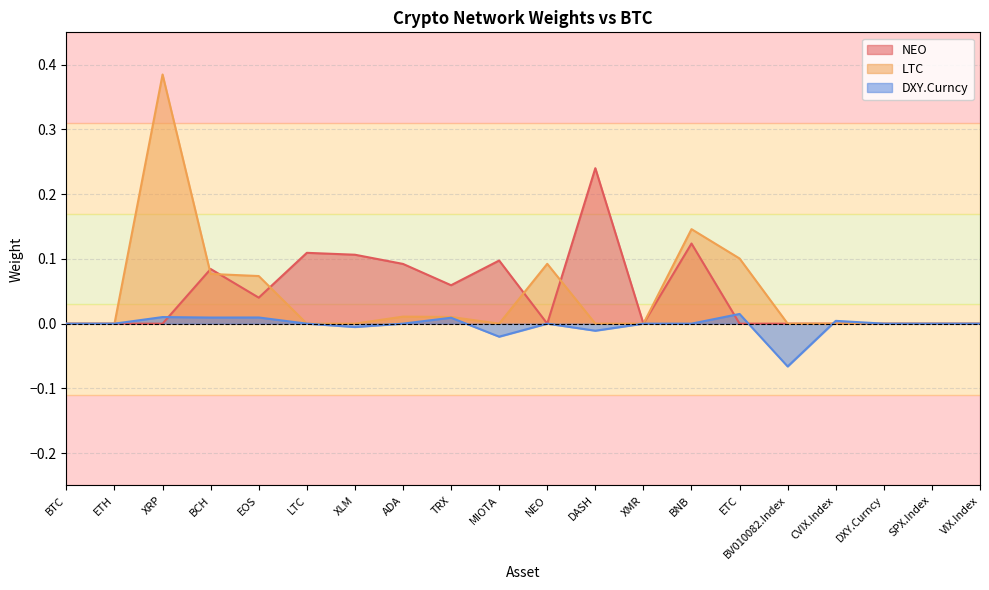

Which series has the largest range (max minus min)?

LTC